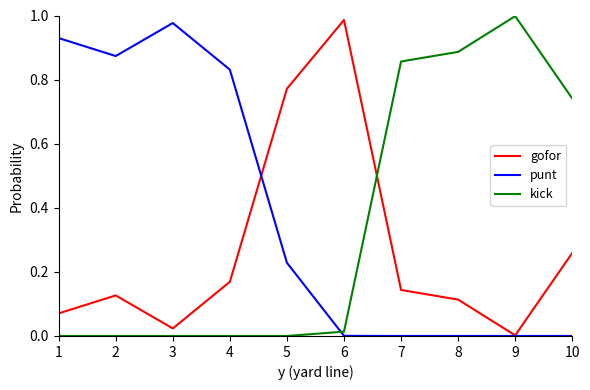

Where do kick and gofor first cross each other?

6 and 7